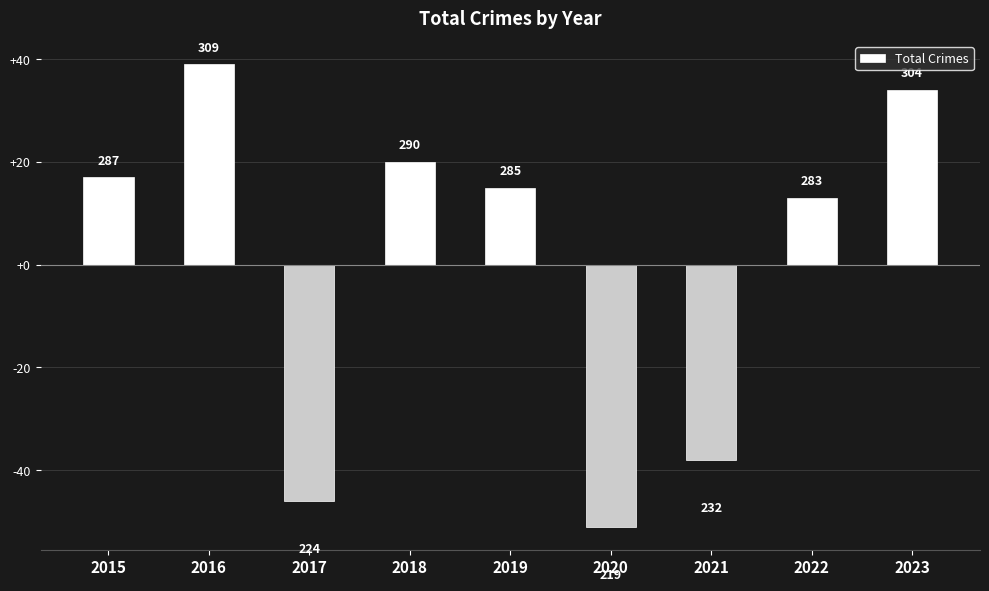

How many bars are there in total?

9